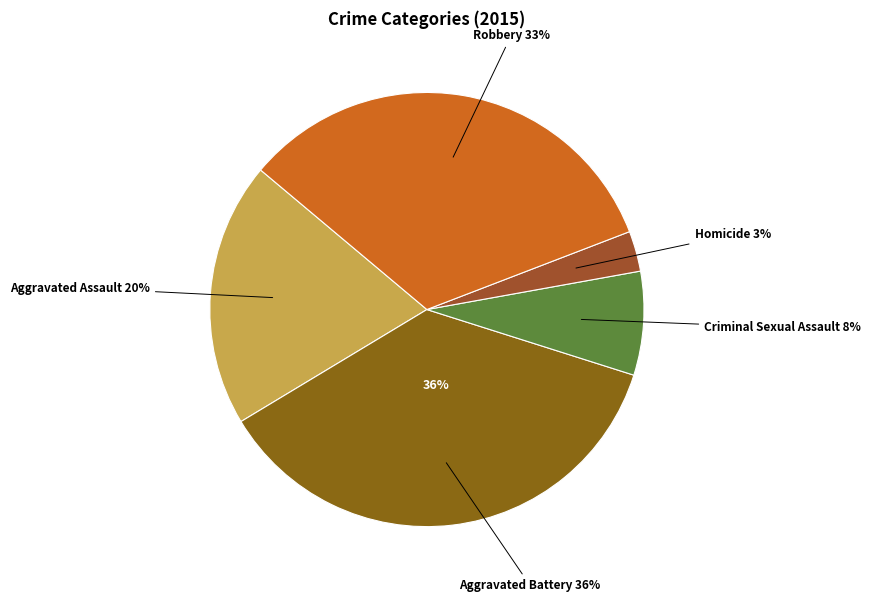

How many slices are in this pie chart?

5